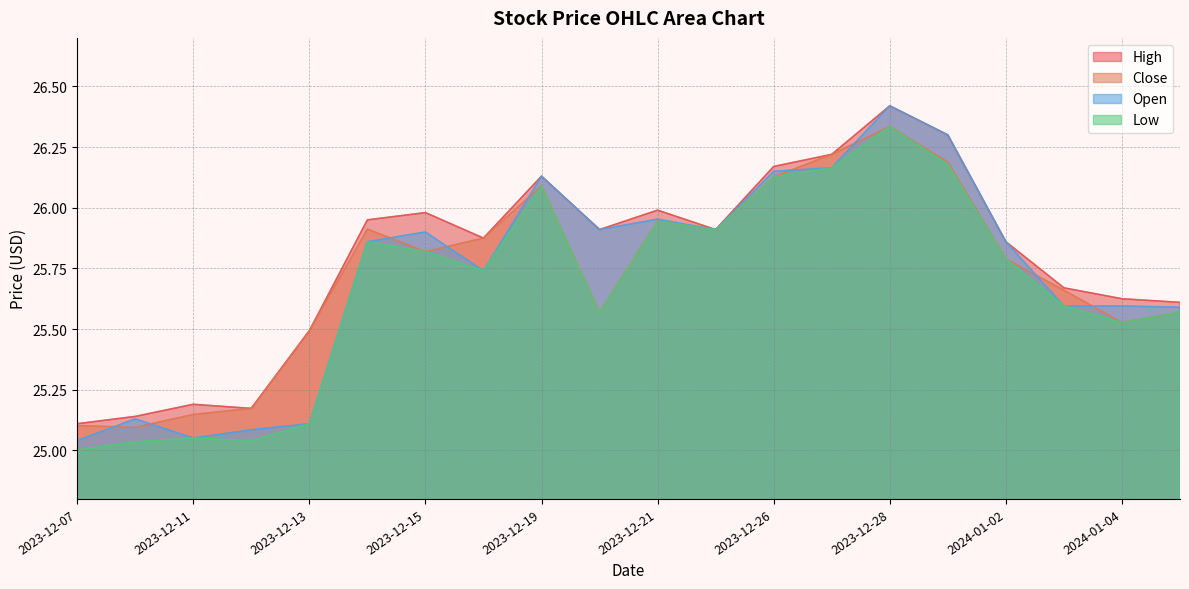

Which category has the highest value in the High series?

2023-12-28